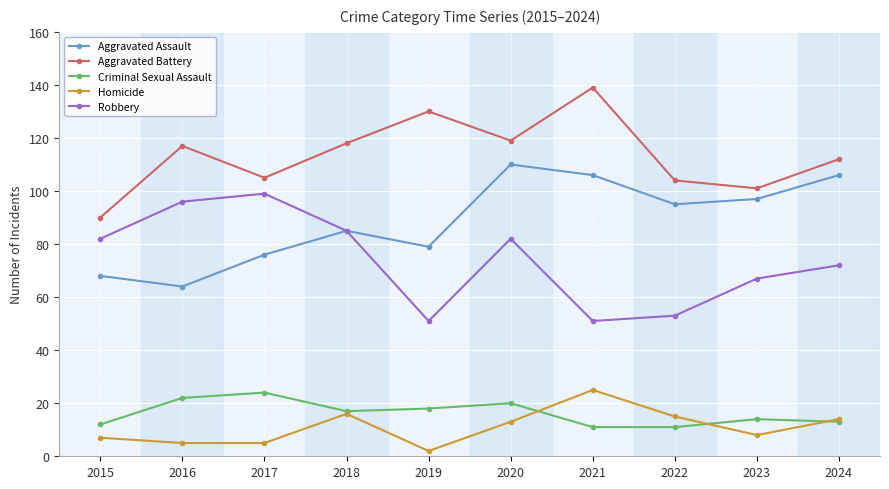

Rank the series at 2015 from highest to lowest value.

Aggravated Battery, Robbery, Aggravated Assault, Criminal Sexual Assault, Homicide